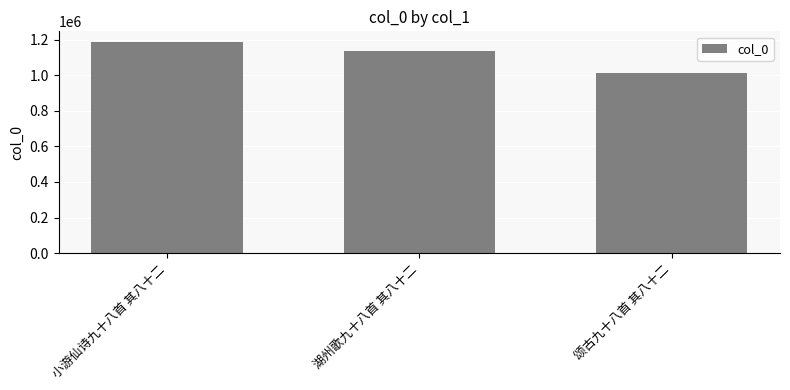

What is the label of the 3rd bar from the left?

颂古九十八首 其八十二